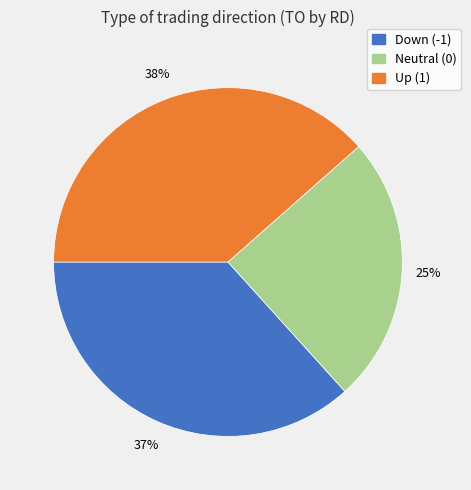

Is there any slice that represents more than half of the pie?

No